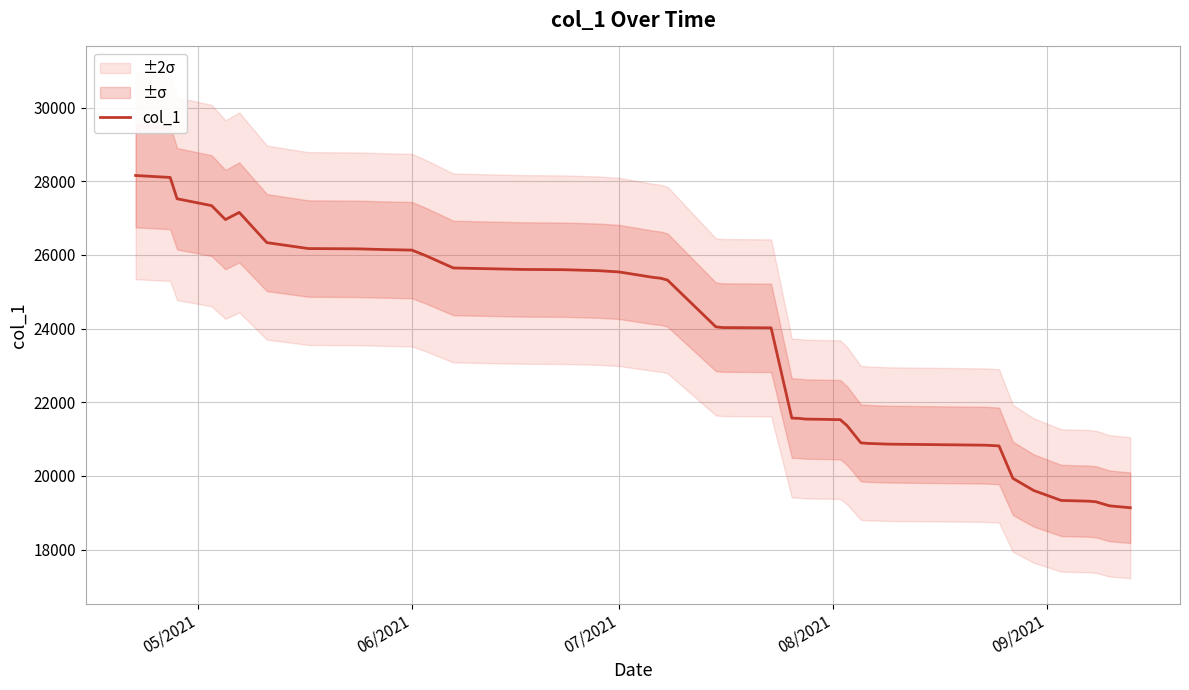

How many data points does each series have?

40